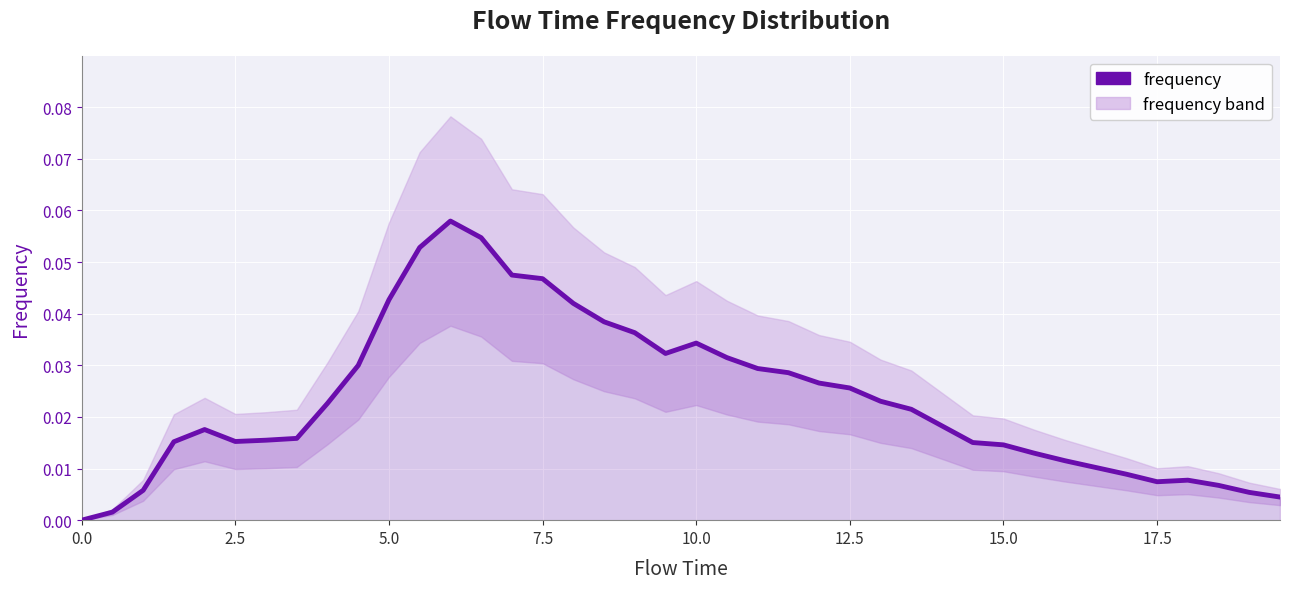

Count the number of categories in the chart.

40